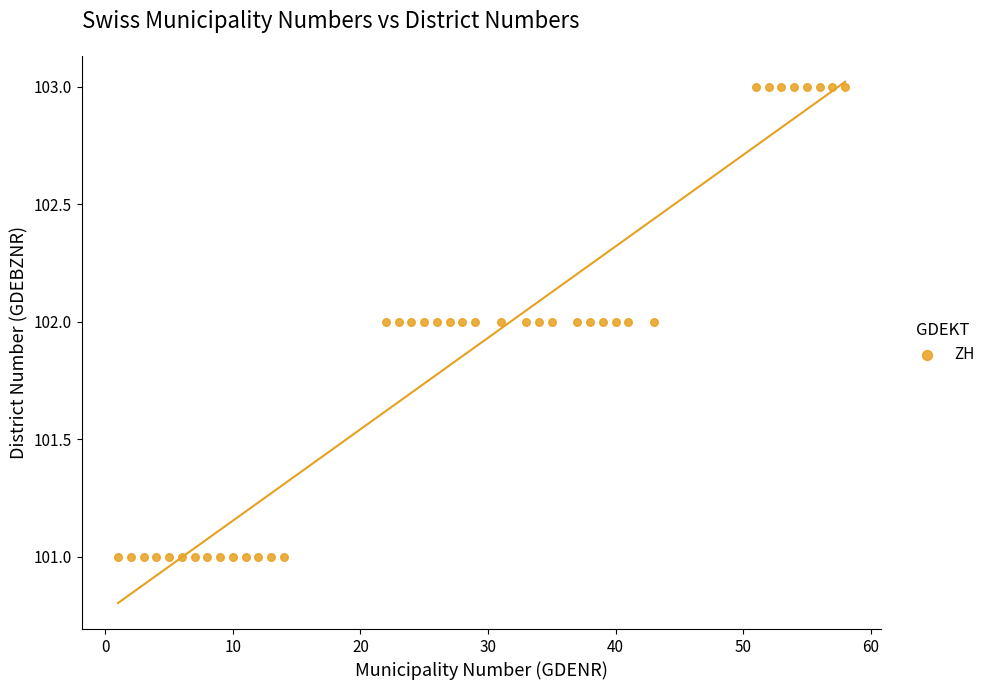

What is the range of X values (max minus min)?

57